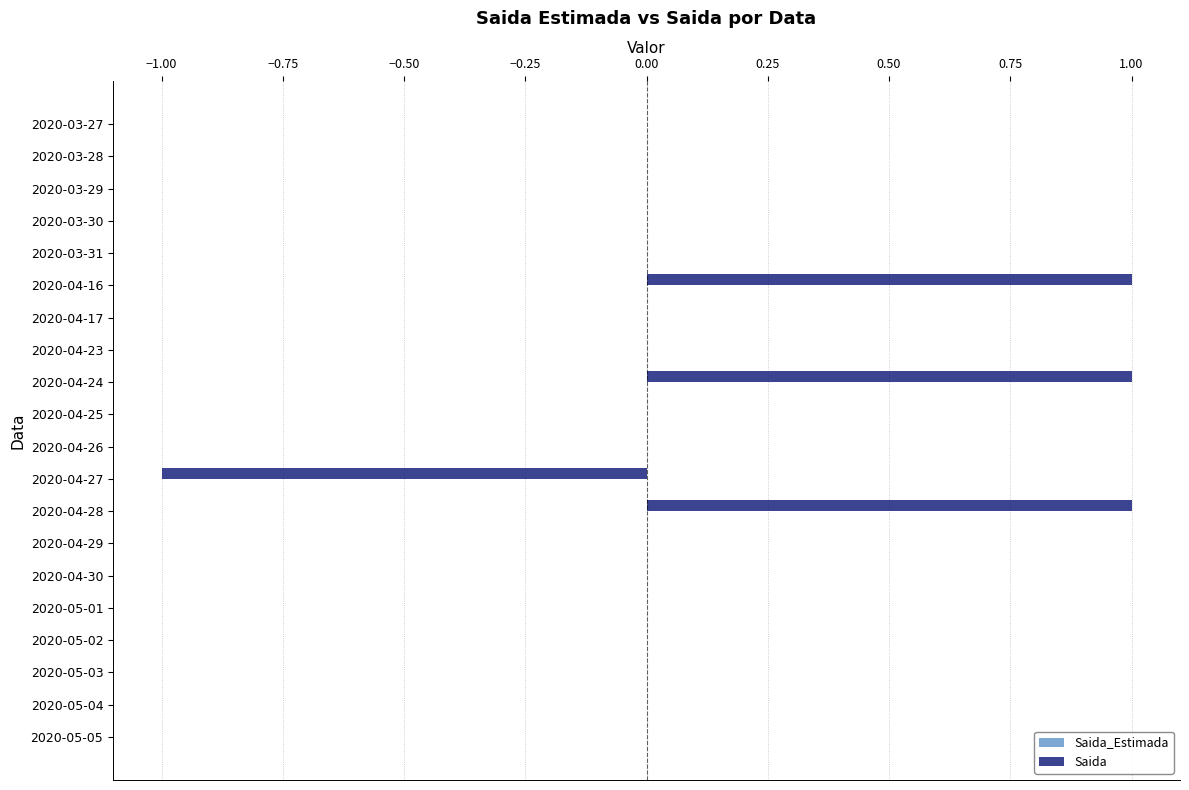

Which has a higher value, 2020-04-24 or 2020-03-30?

2020-04-24